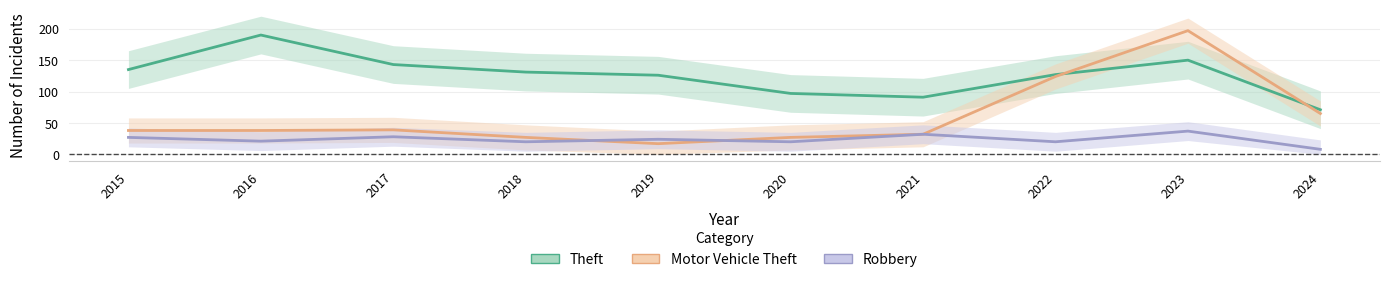

The value of Theft at 2018 is 49. True or false?

False